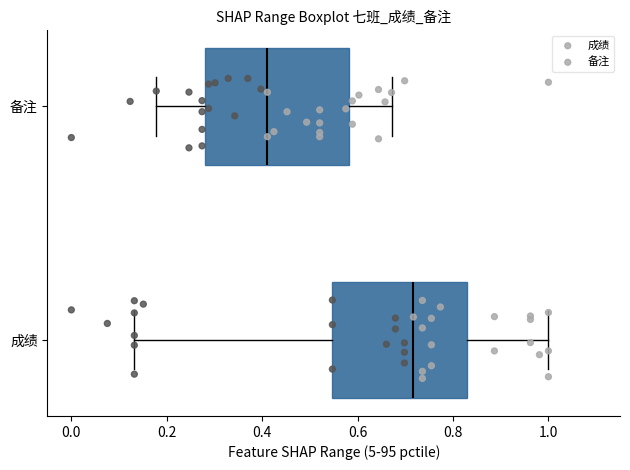

Which box's median line is the furthest to the right?

成绩